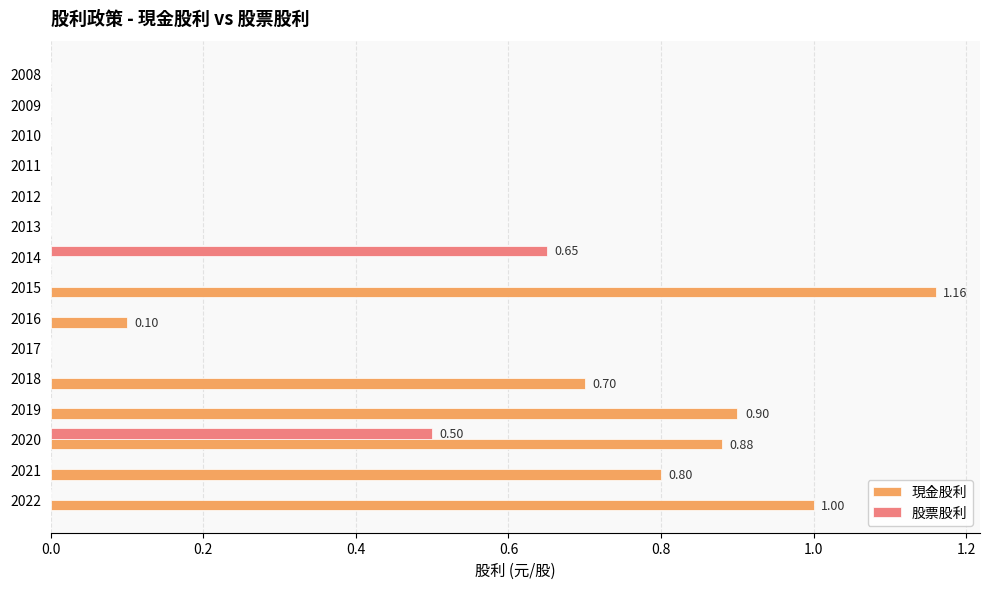

Is the value of 現金股利 at 2019 greater than the value of 股票股利 at 2015?

Yes